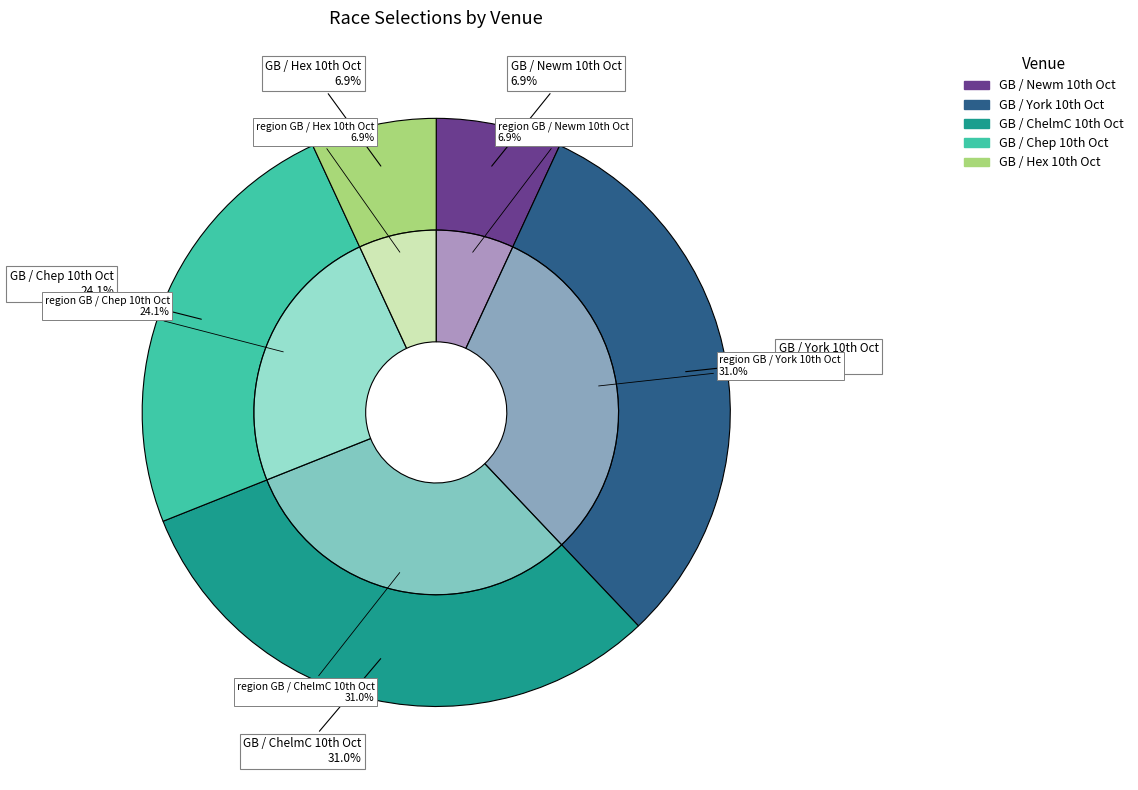

To the nearest percent, what is the average slice percentage?

20%